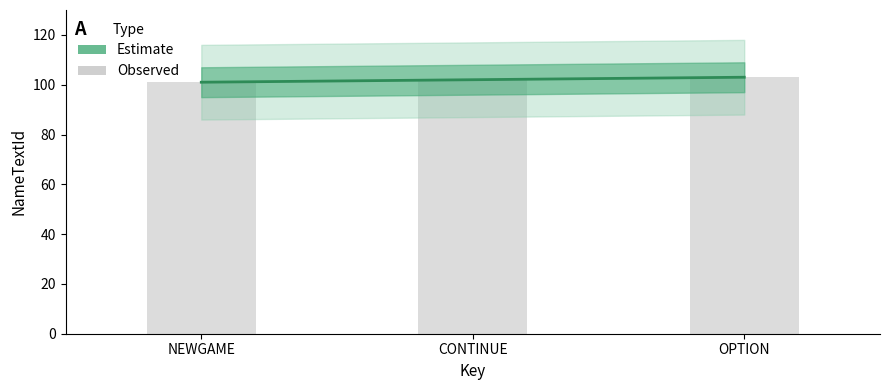

How many values exceed 102?

1